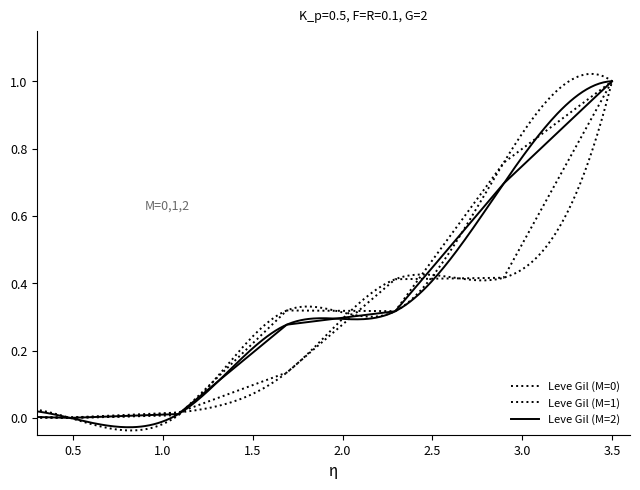

What is the maximum value shown in the chart?

1.0